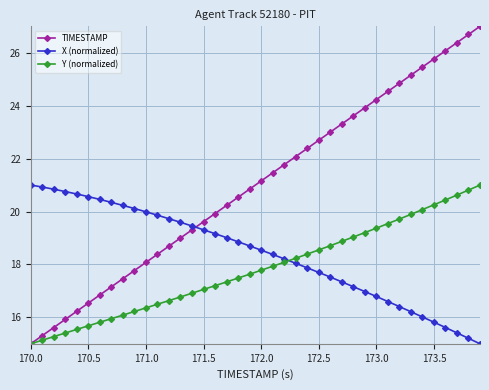

True or false: TIMESTAMP has more than 2 interior local peaks.

False